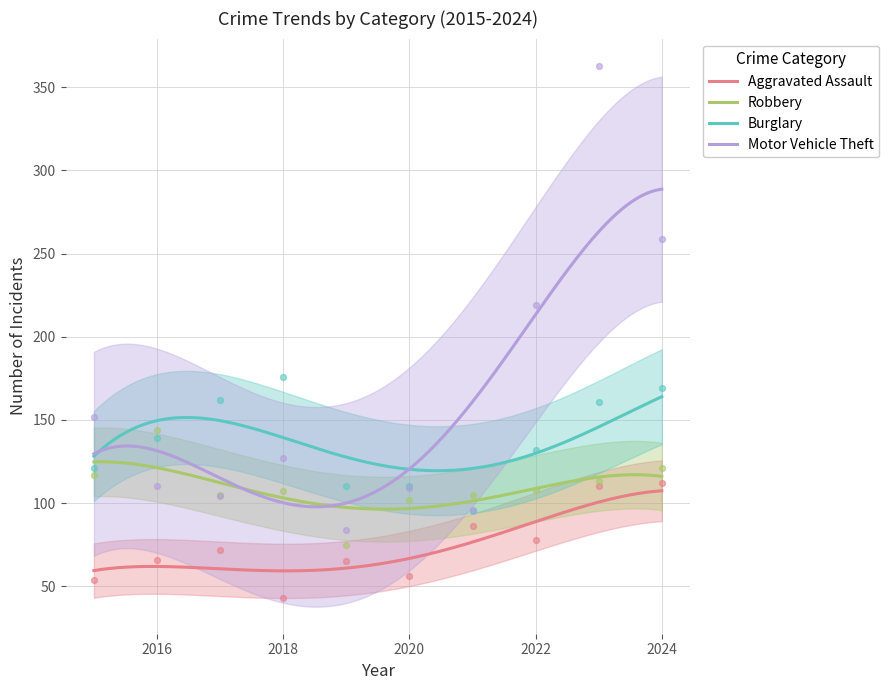

Which series reaches the maximum Y coordinate?

Motor Vehicle Theft